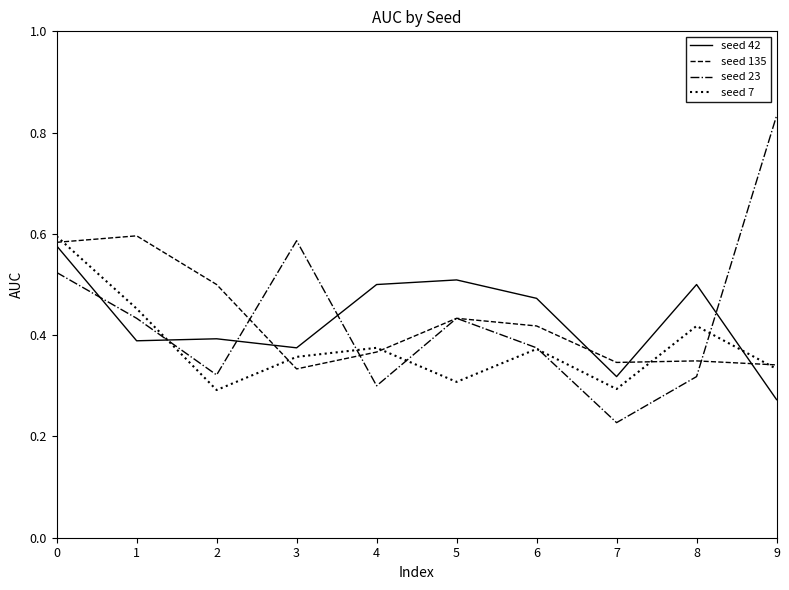

The value of seed 7 at 9 is 0.3. True or false?

True